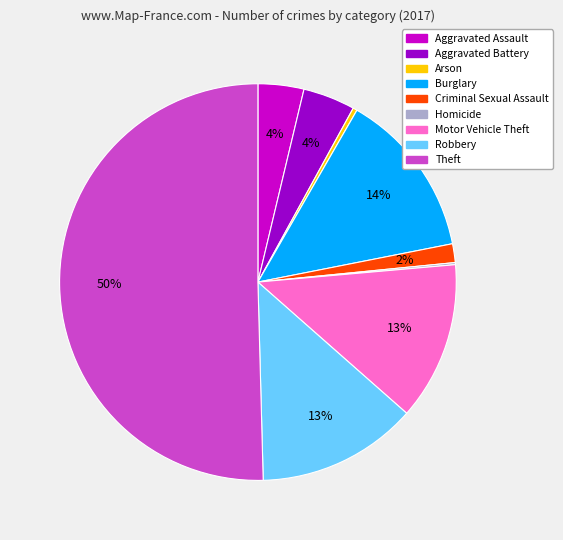

Combined, do Motor Vehicle Theft and Arson account for over 50%?

No